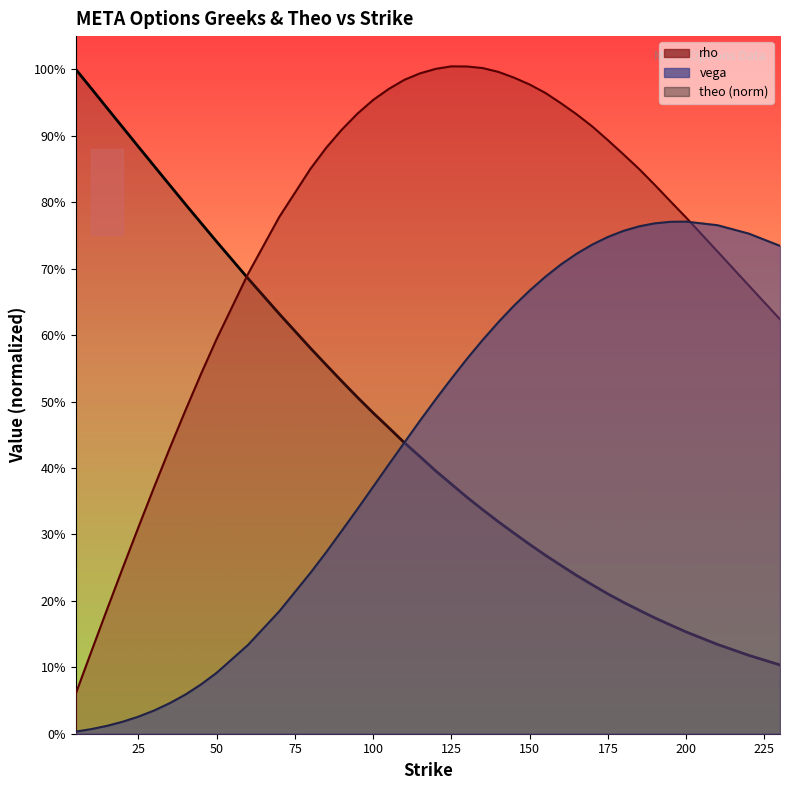

What is the difference between the highest and lowest values at 125?

0.6